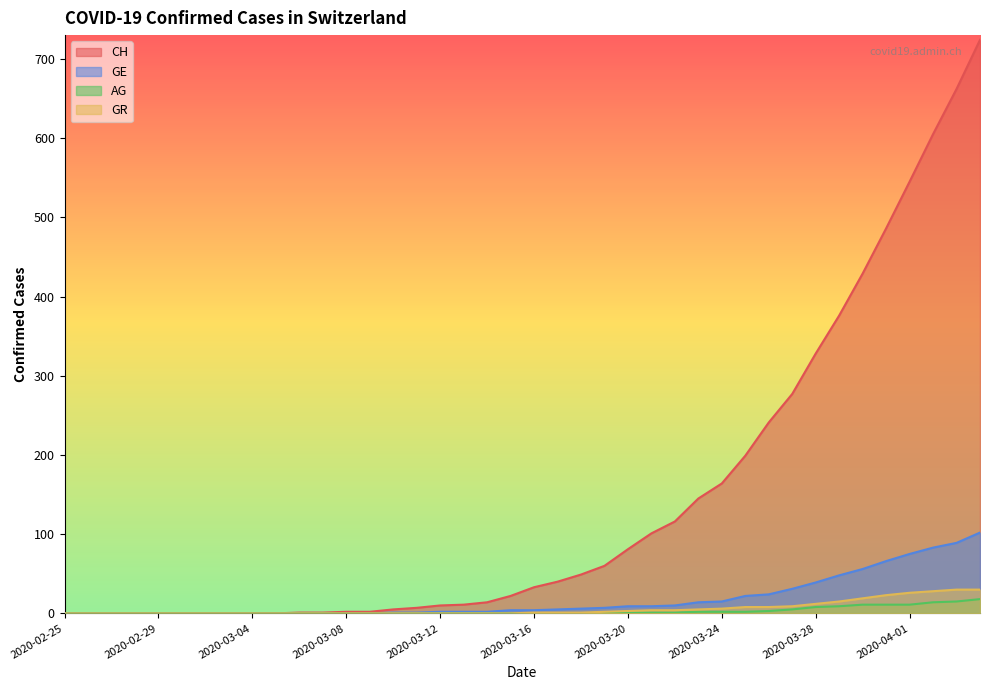

Reading left to right, list all the values displayed in this chart.

CH: 2020-02-25=0	2020-02-26=0	2020-02-27=0	2020-02-28=0	2020-02-29=0	2020-03-01=0	2020-03-02=0	2020-03-03=0	2020-03-04=0	2020-03-05=0	2020-03-06=1	2020-03-07=1	2020-03-08=2	2020-03-09=2	2020-03-10=5	2020-03-11=7	2020-03-12=10	2020-03-13=11	2020-03-14=14	2020-03-15=22	2020-03-16=33	2020-03-17=40	2020-03-18=49	2020-03-19=60	2020-03-20=81	2020-03-21=101	2020-03-22=116	2020-03-23=145	2020-03-24=164	2020-03-25=199	2020-03-26=241	2020-03-27=277	2020-03-28=328	2020-03-29=376	2020-03-30=429	2020-03-31=486	2020-04-01=545	2020-04-02=605	2020-04-03=662	2020-04-04=724
GE: 2020-02-25=0	2020-02-26=0	2020-02-27=0	2020-02-28=0	2020-02-29=0	2020-03-01=0	2020-03-02=0	2020-03-03=0	2020-03-04=0	2020-03-05=0	2020-03-06=0	2020-03-07=0	2020-03-08=0	2020-03-09=0	2020-03-10=1	2020-03-11=1	2020-03-12=2	2020-03-13=2	2020-03-14=2	2020-03-15=4	2020-03-16=4	2020-03-17=5	2020-03-18=6	2020-03-19=7	2020-03-20=9	2020-03-21=9	2020-03-22=10	2020-03-23=14	2020-03-24=15	2020-03-25=22	2020-03-26=24	2020-03-27=31	2020-03-28=39	2020-03-29=48	2020-03-30=56	2020-03-31=66	2020-04-01=75	2020-04-02=83	2020-04-03=89	2020-04-04=102
AG: 2020-02-25=0	2020-02-26=0	2020-02-27=0	2020-02-28=0	2020-02-29=0	2020-03-01=0	2020-03-02=0	2020-03-03=0	2020-03-04=0	2020-03-05=0	2020-03-06=0	2020-03-07=0	2020-03-08=0	2020-03-09=0	2020-03-10=0	2020-03-11=0	2020-03-12=0	2020-03-13=0	2020-03-14=0	2020-03-15=0	2020-03-16=0	2020-03-17=0	2020-03-18=0	2020-03-19=1	2020-03-20=1	2020-03-21=1	2020-03-22=1	2020-03-23=2	2020-03-24=2	2020-03-25=2	2020-03-26=3	2020-03-27=5	2020-03-28=8	2020-03-29=9	2020-03-30=11	2020-03-31=11	2020-04-01=11	2020-04-02=14	2020-04-03=15	2020-04-04=18
GR: 2020-02-25=0	2020-02-26=0	2020-02-27=0	2020-02-28=0	2020-02-29=0	2020-03-01=0	2020-03-02=0	2020-03-03=0	2020-03-04=0	2020-03-05=0	2020-03-06=0	2020-03-07=0	2020-03-08=0	2020-03-09=0	2020-03-10=0	2020-03-11=0	2020-03-12=0	2020-03-13=0	2020-03-14=0	2020-03-15=0	2020-03-16=1	2020-03-17=1	2020-03-18=1	2020-03-19=2	2020-03-20=3	2020-03-21=4	2020-03-22=4	2020-03-23=5	2020-03-24=6	2020-03-25=8	2020-03-26=8	2020-03-27=9	2020-03-28=12	2020-03-29=15	2020-03-30=19	2020-03-31=23	2020-04-01=26	2020-04-02=28	2020-04-03=30	2020-04-04=30